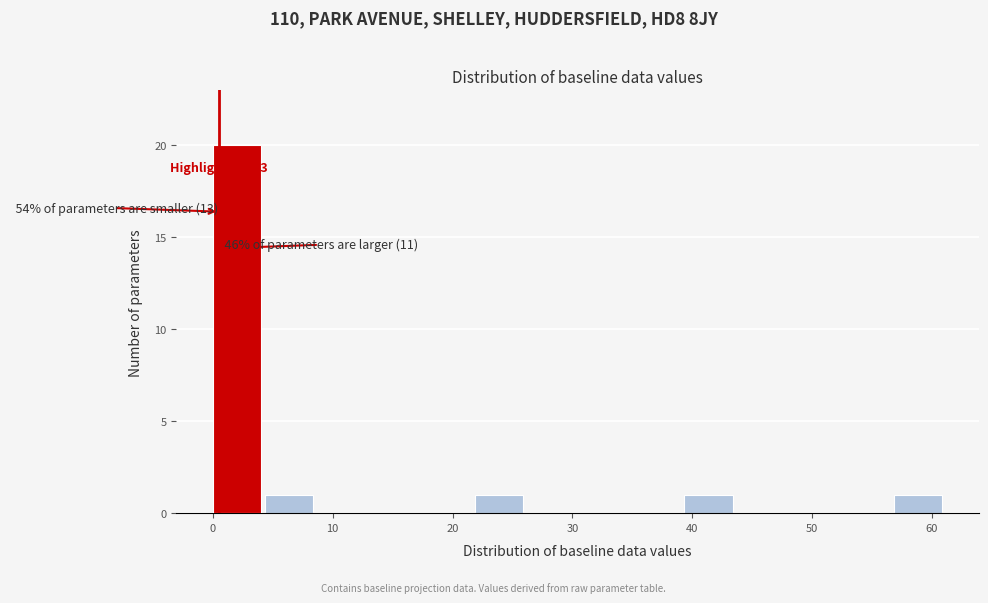

Over which range of the x-axis is the bar tallest?

0 to 4